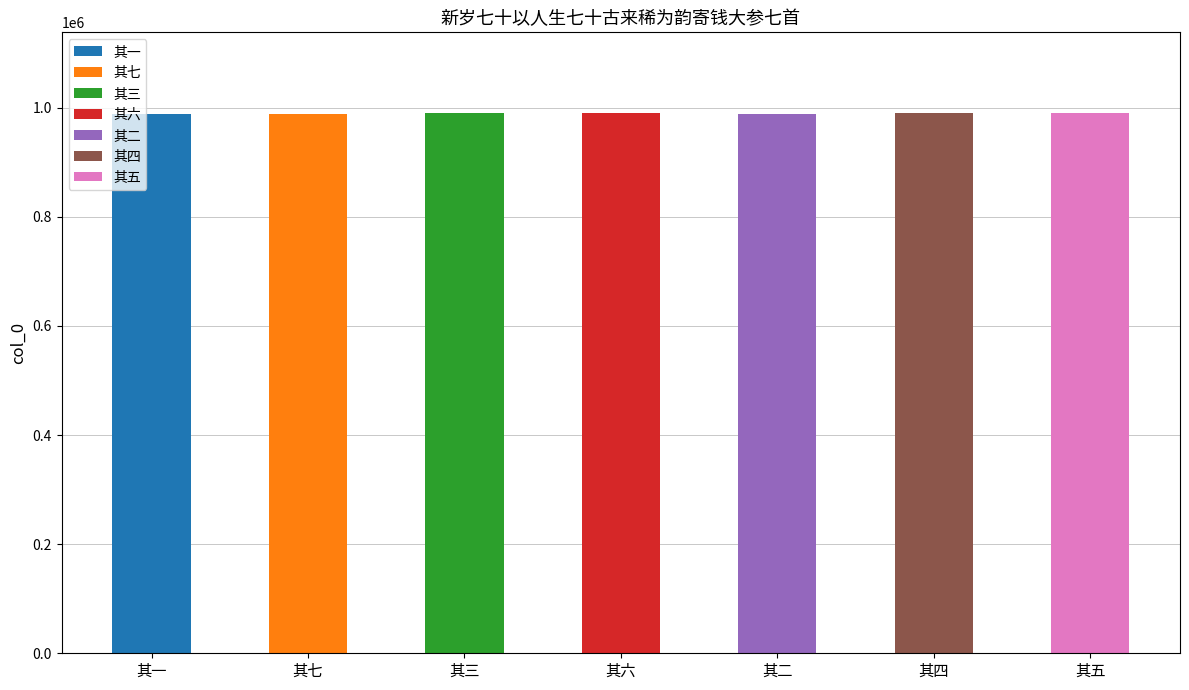

List the labels in order of value, smallest first.

其七, 其二, 其一, 其六, 其五, 其四, 其三